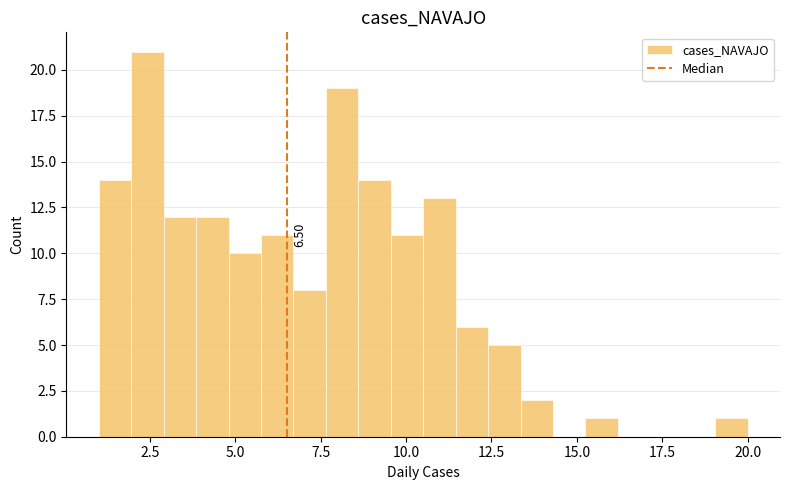

Read against the x-axis, roughly where is the centre of the tallest bar?

2.5